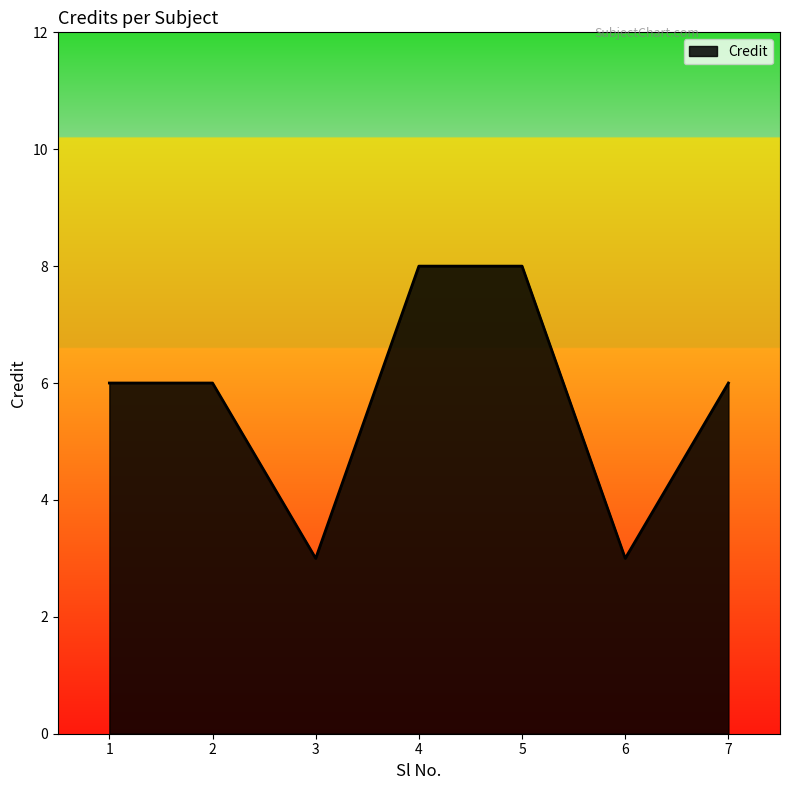

Count the values in the range 3 to 8.

7